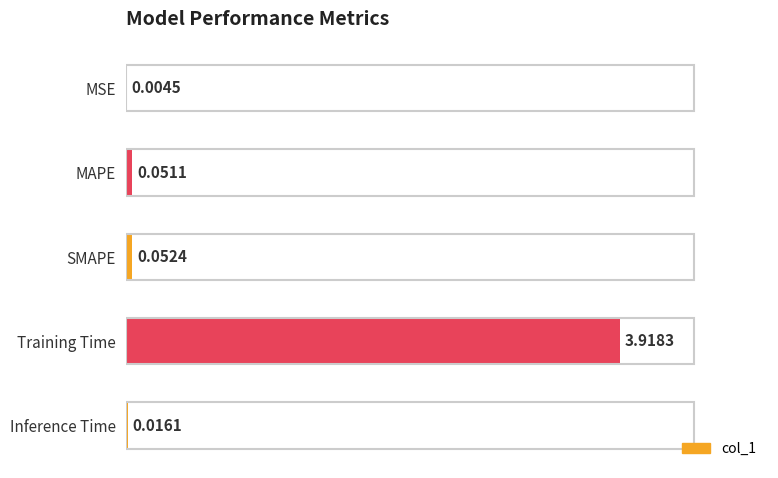

At which label is the value closest to 1?

SMAPE